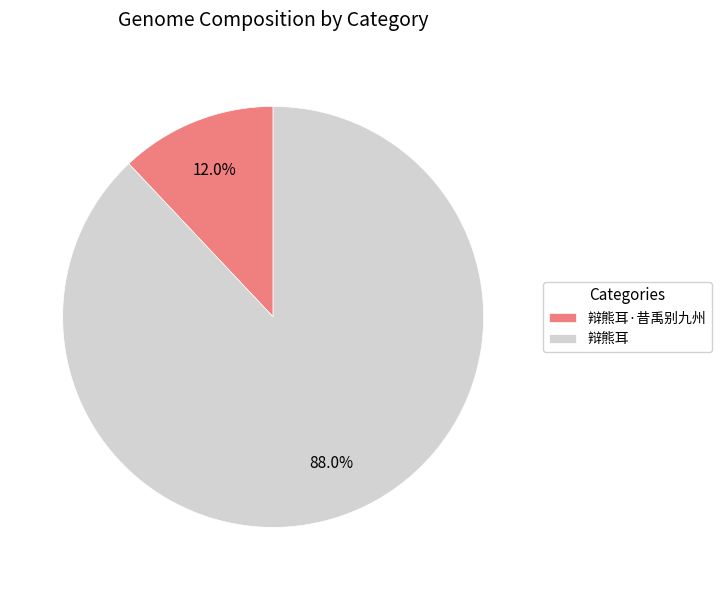

To the nearest percent, what portion does 辩熊耳·昔禹别九州 represent?

12%